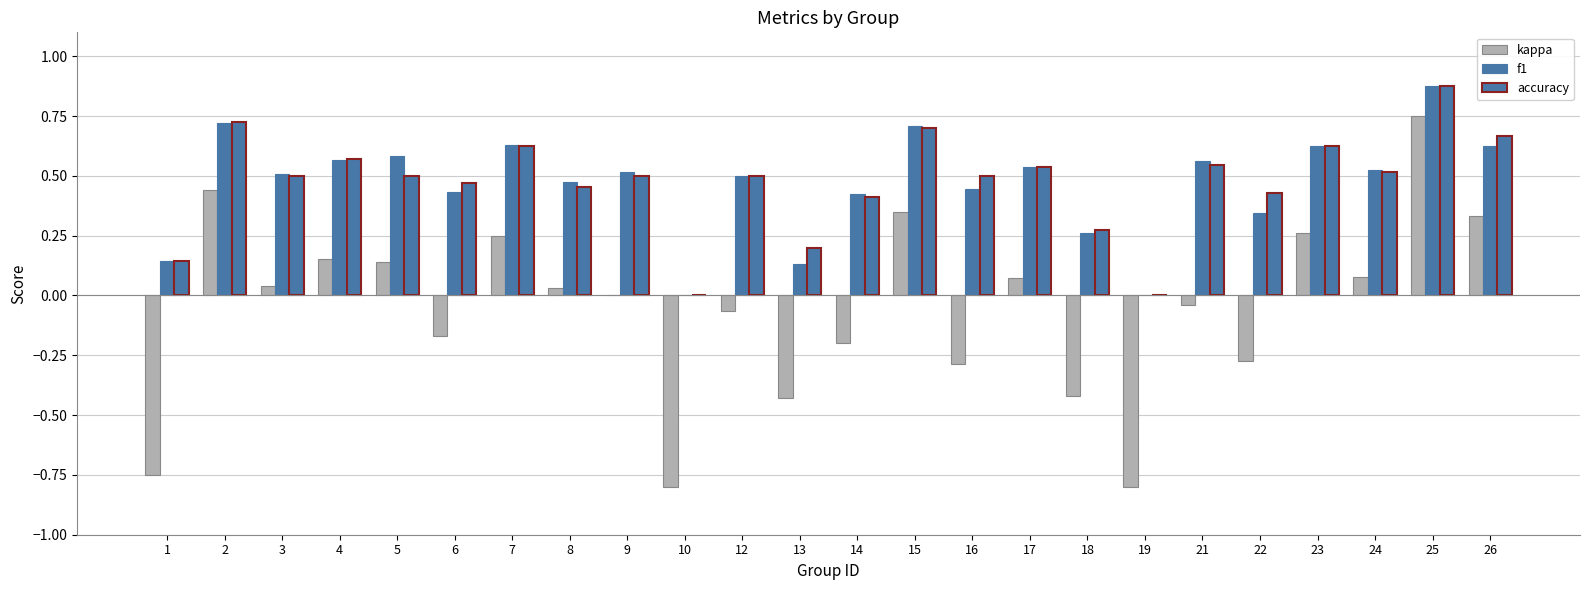

Reading left to right, transcribe all the data shown in this chart.

kappa: 1=-0.8	2=0.4	3=0.0	4=0.2	5=0.1	6=-0.2	7=0.2	8=0.0	9=0.0	10=-0.8	12=-0.1	13=-0.4	14=-0.2	15=0.3	16=-0.3	17=0.1	18=-0.4	19=-0.8	21=-0.0	22=-0.3	23=0.3	24=0.1	25=0.8	26=0.3
f1: 1=0.1	2=0.7	3=0.5	4=0.6	5=0.6	6=0.4	7=0.6	8=0.5	9=0.5	10=0.0	12=0.5	13=0.1	14=0.4	15=0.7	16=0.4	17=0.5	18=0.3	19=0.0	21=0.6	22=0.3	23=0.6	24=0.5	25=0.9	26=0.6
accuracy: 1=0.1	2=0.7	3=0.5	4=0.6	5=0.5	6=0.5	7=0.6	8=0.5	9=0.5	10=0.0	12=0.5	13=0.2	14=0.4	15=0.7	16=0.5	17=0.5	18=0.3	19=0.0	21=0.5	22=0.4	23=0.6	24=0.5	25=0.9	26=0.7